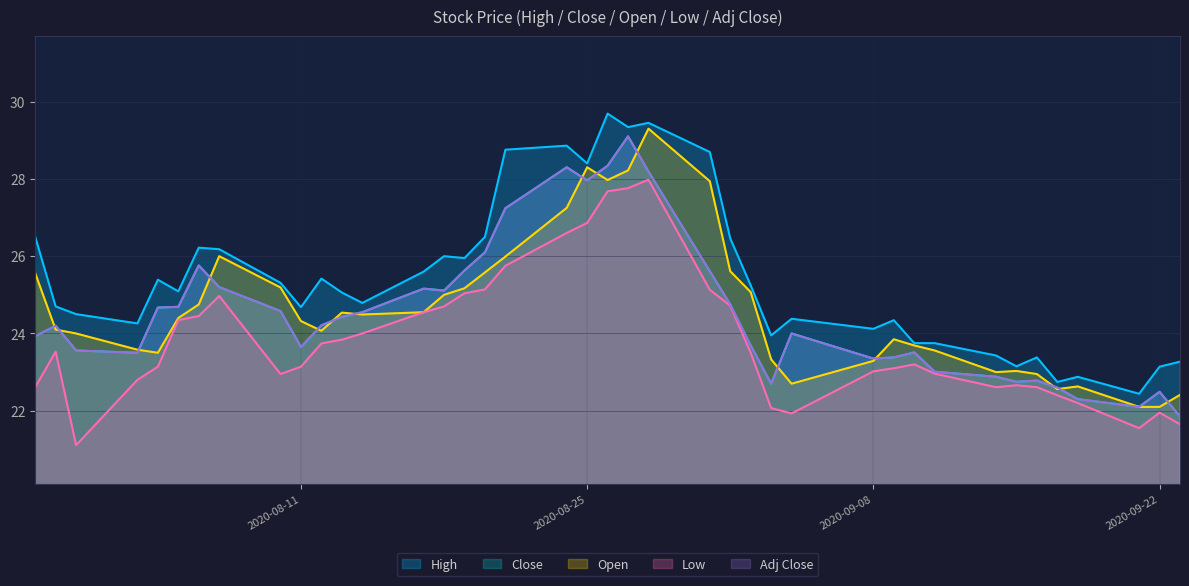

List the series in order of their peak value, lowest first.

Low, Close, Adj Close, Open, High